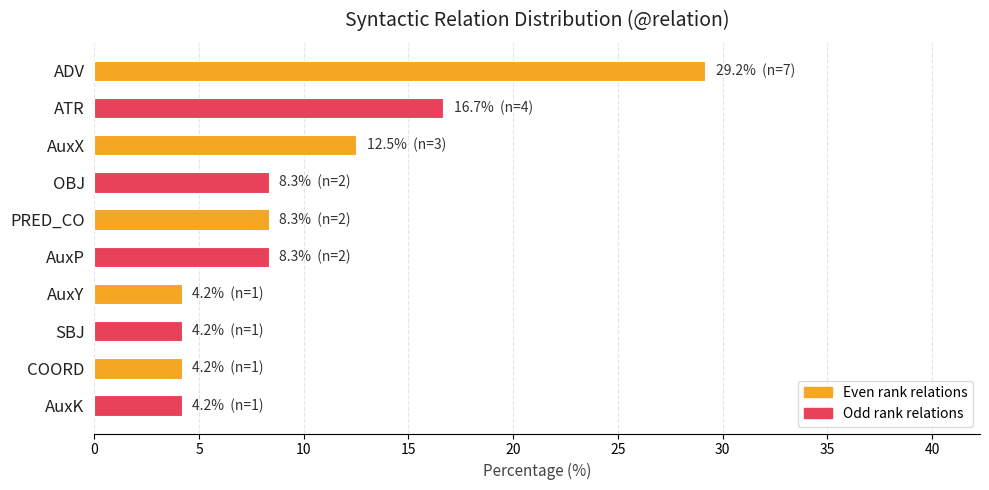

At which label is the value closest to 16?

ATR